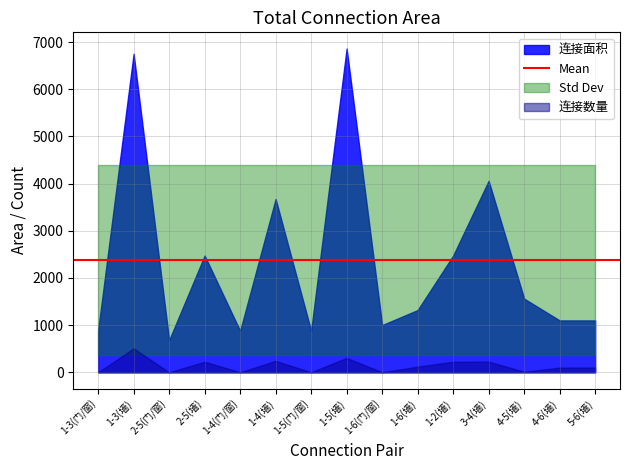

True or false: 连接面积 and 连接数量 cross at least once.

False